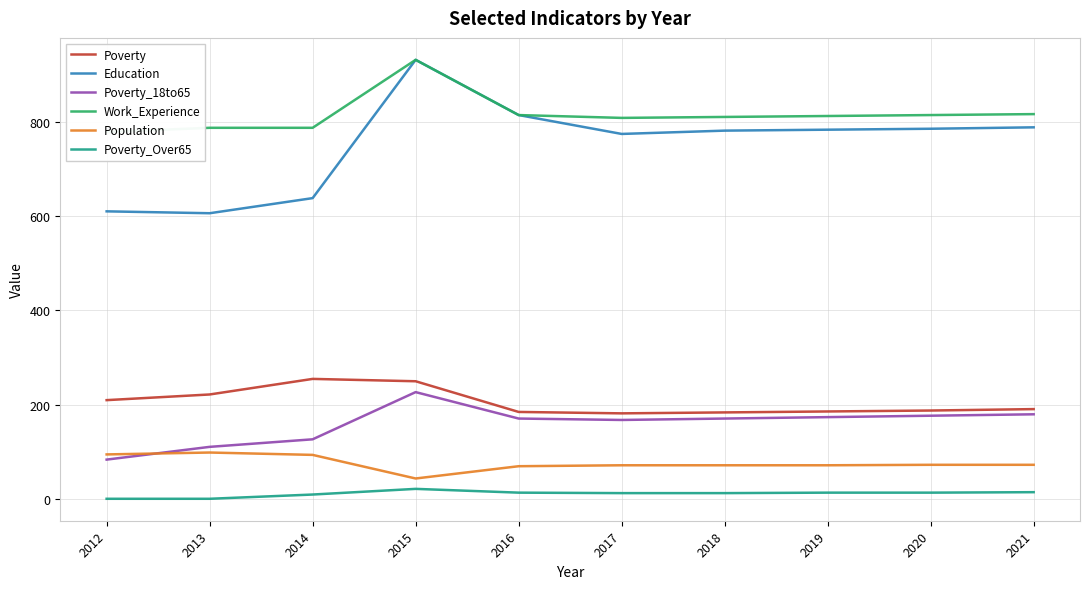

True or false: Poverty and Work_Experience cross at least once.

False